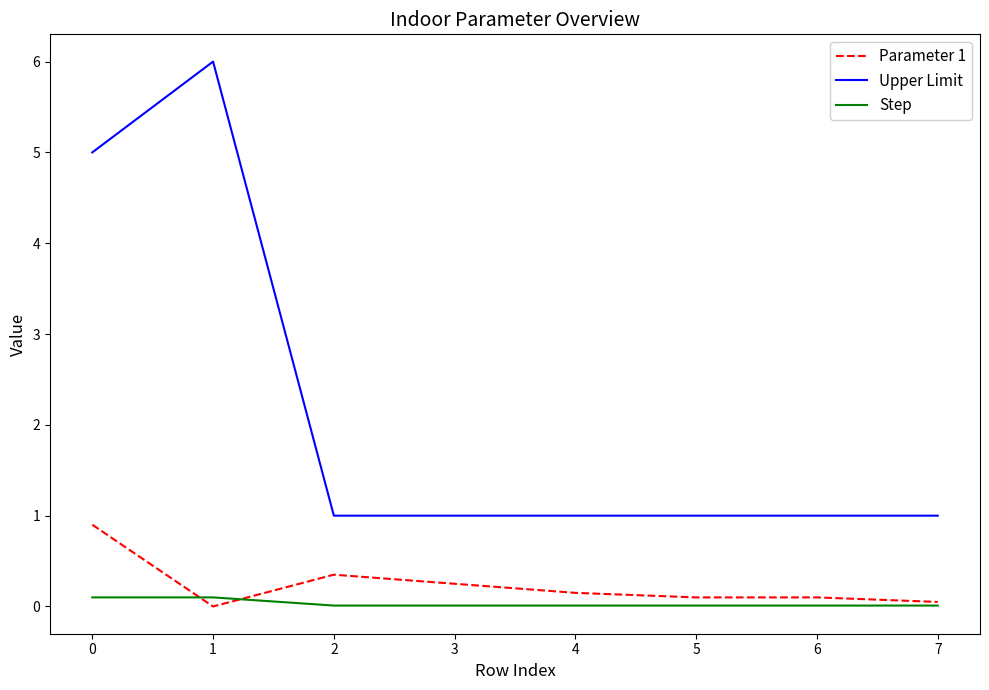

True or false: Parameter 1 has a value of 0.0 at 1.

True